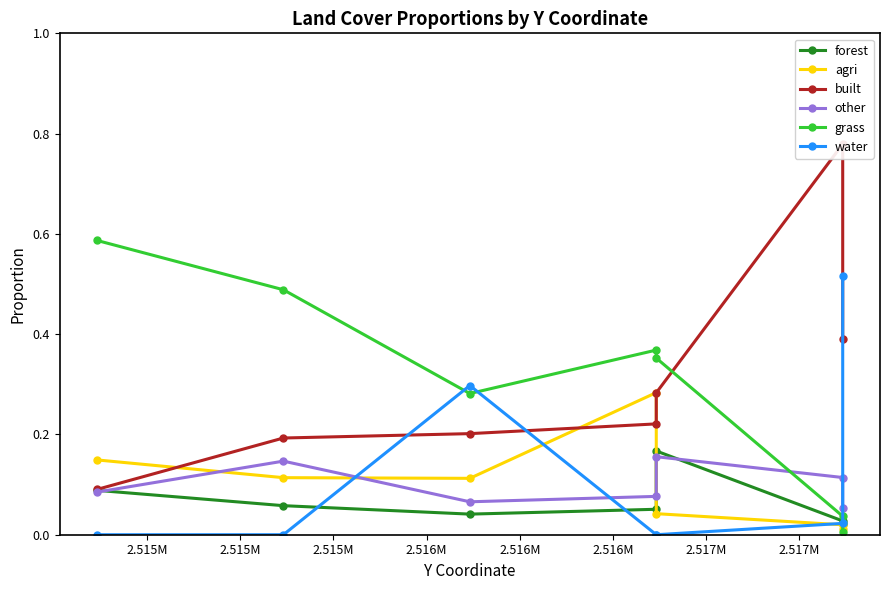

Rank the series at 2.515M from highest to lowest value.

grass, agri, built, forest, other, water